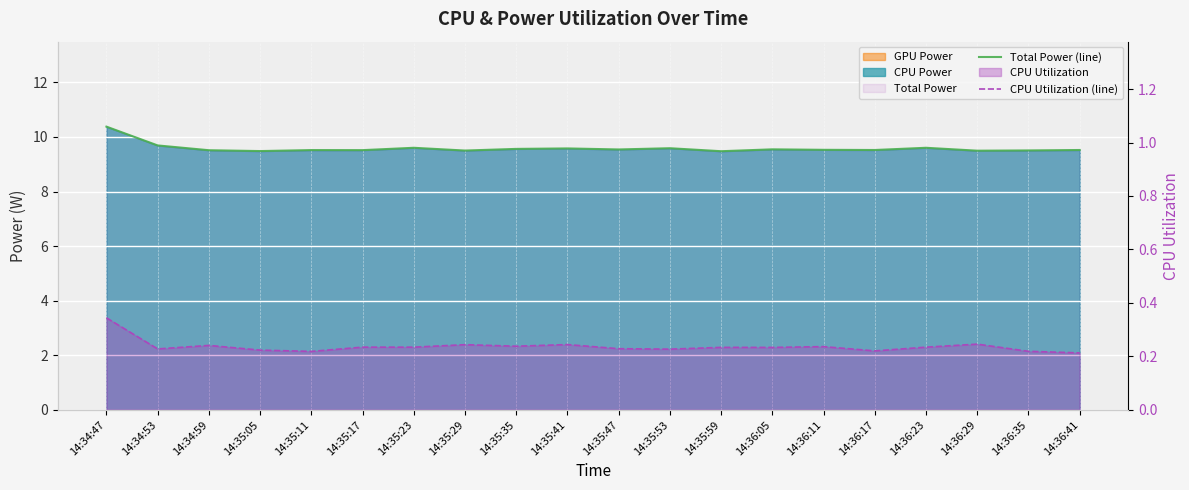

What is the value of the CPU Utilization (line) point at the 9th from the left?

0.2